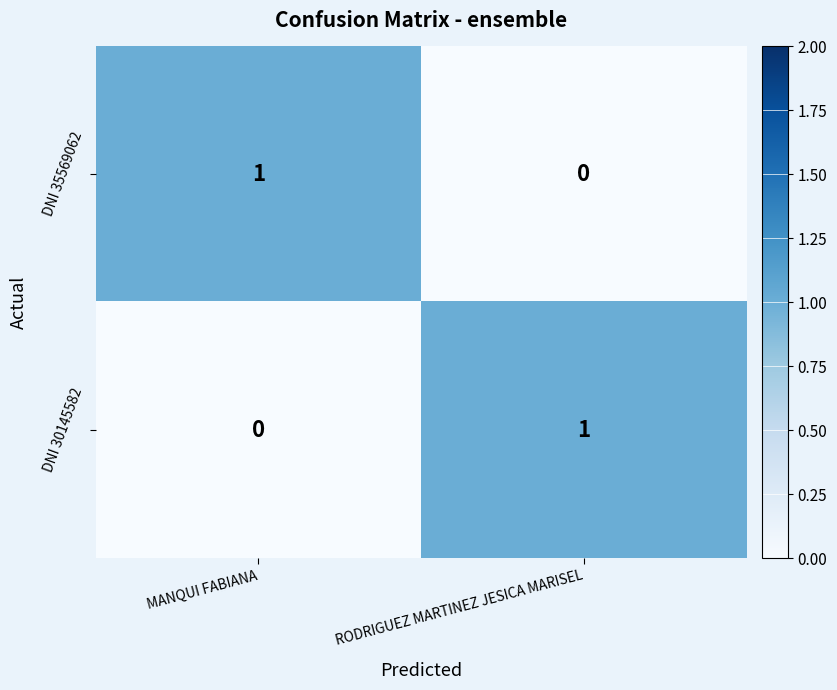

What is the total value across all series at MANQUI FABIANA?

1